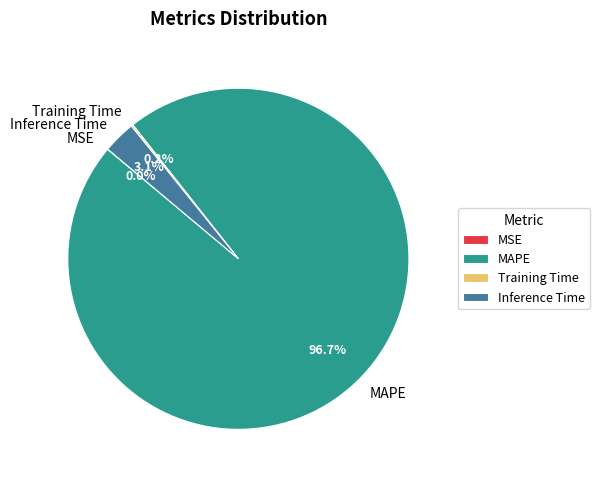

Is MAPE the majority of the pie?

Yes